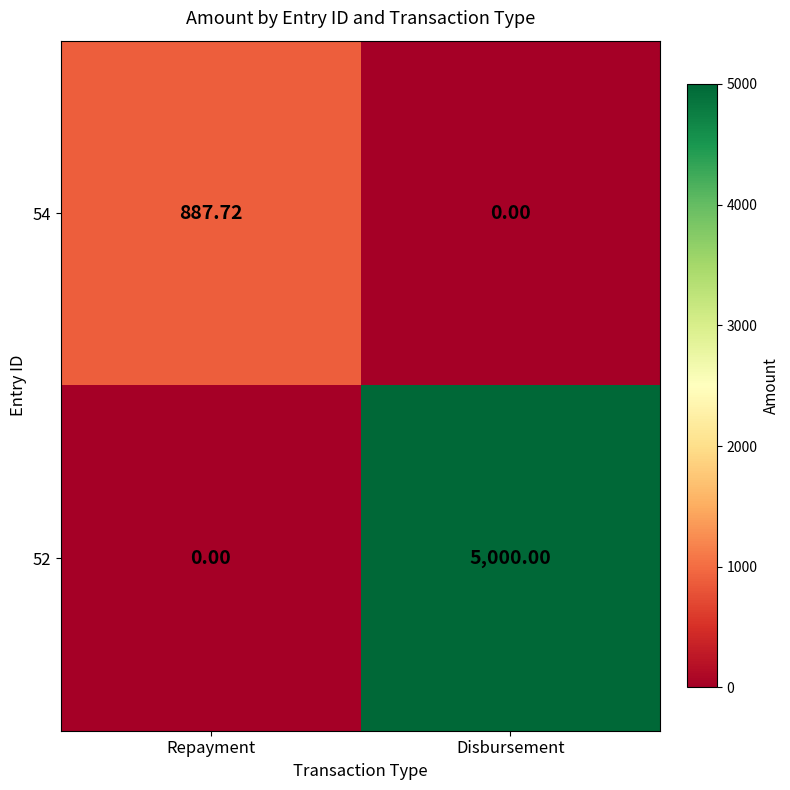

Rank the categories by 52 value from lowest to highest.

Repayment, Disbursement